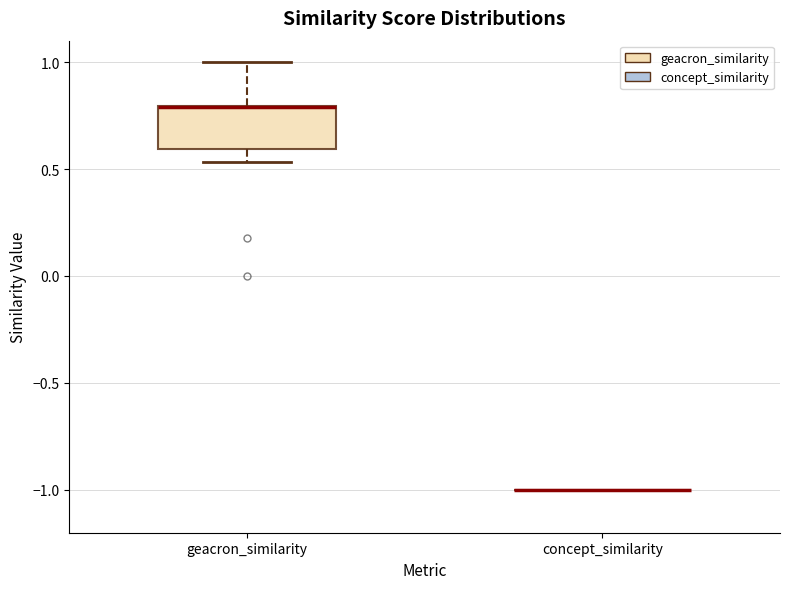

Comparing the boxes themselves (not the whiskers), which one is the tallest?

geacron_similarity